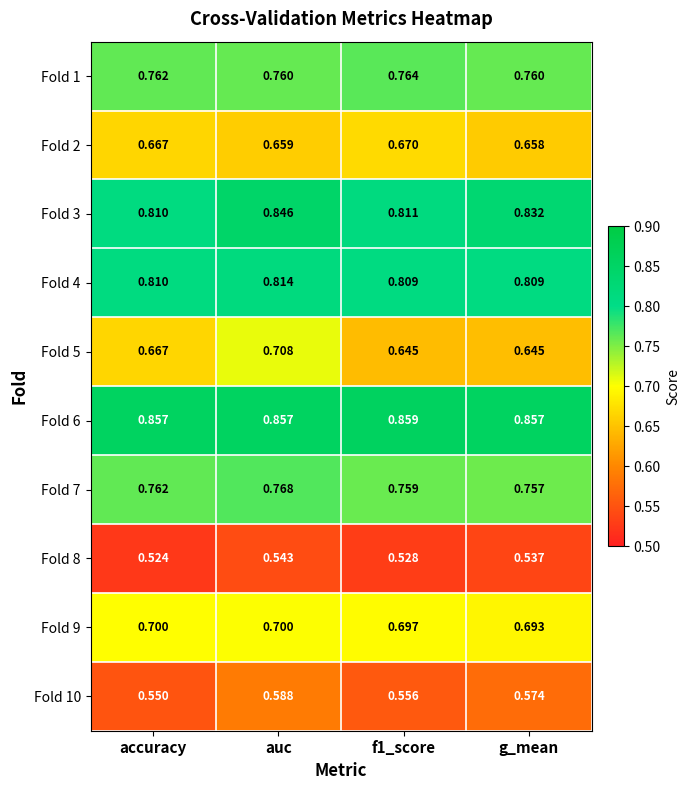

At which label is Fold 2 closest to 0?

g_mean